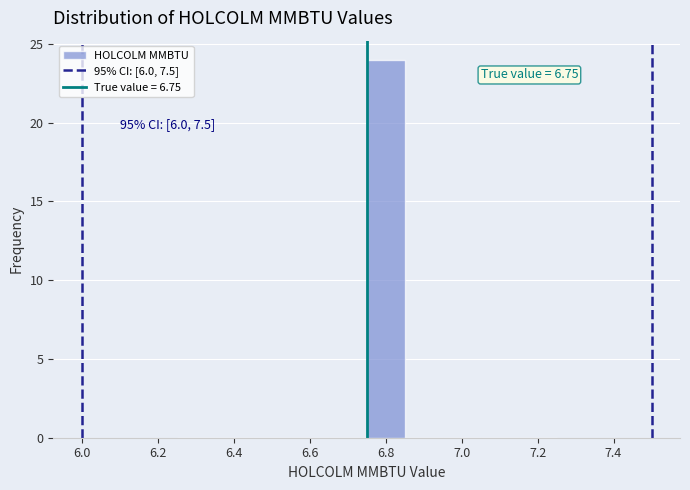

Which range on the x-axis has the tallest bar?

6.75 to 6.85